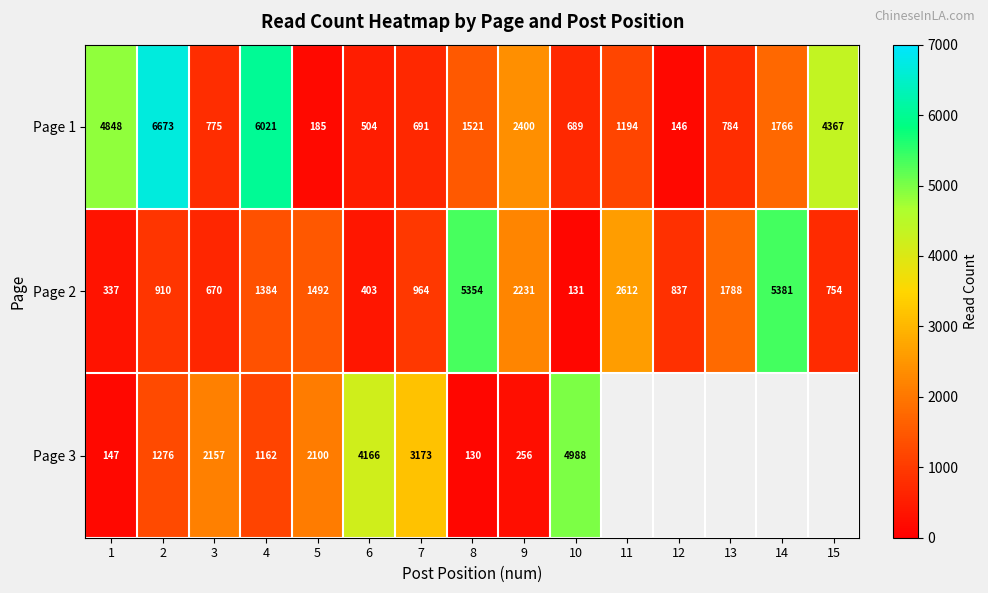

What is the highest value of the Page 2 series?

5381